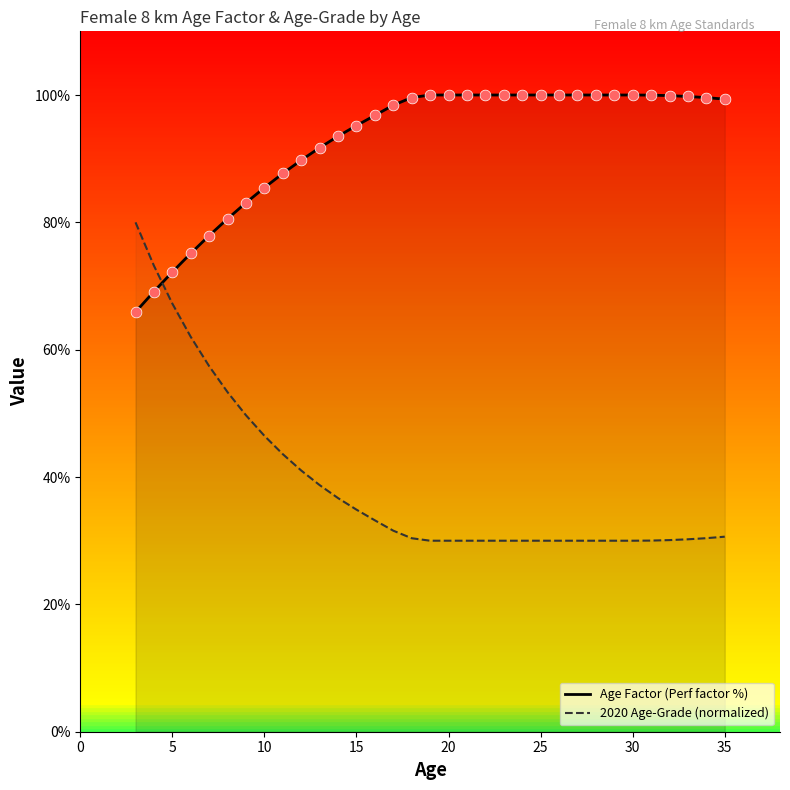

Which series has the largest Y range (max minus min)?

2020 Age-Grade (normalized)